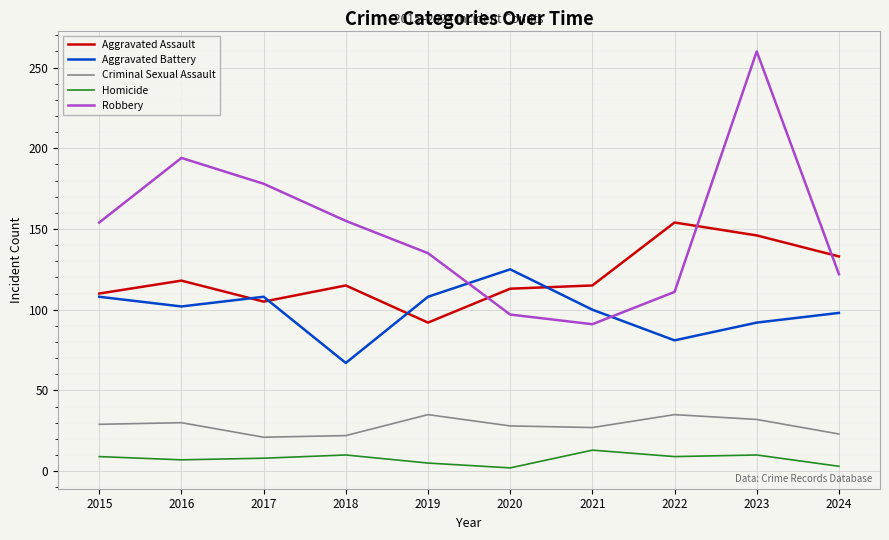

Is the value of Criminal Sexual Assault at 2016 greater than the value of Robbery at 2015?

No